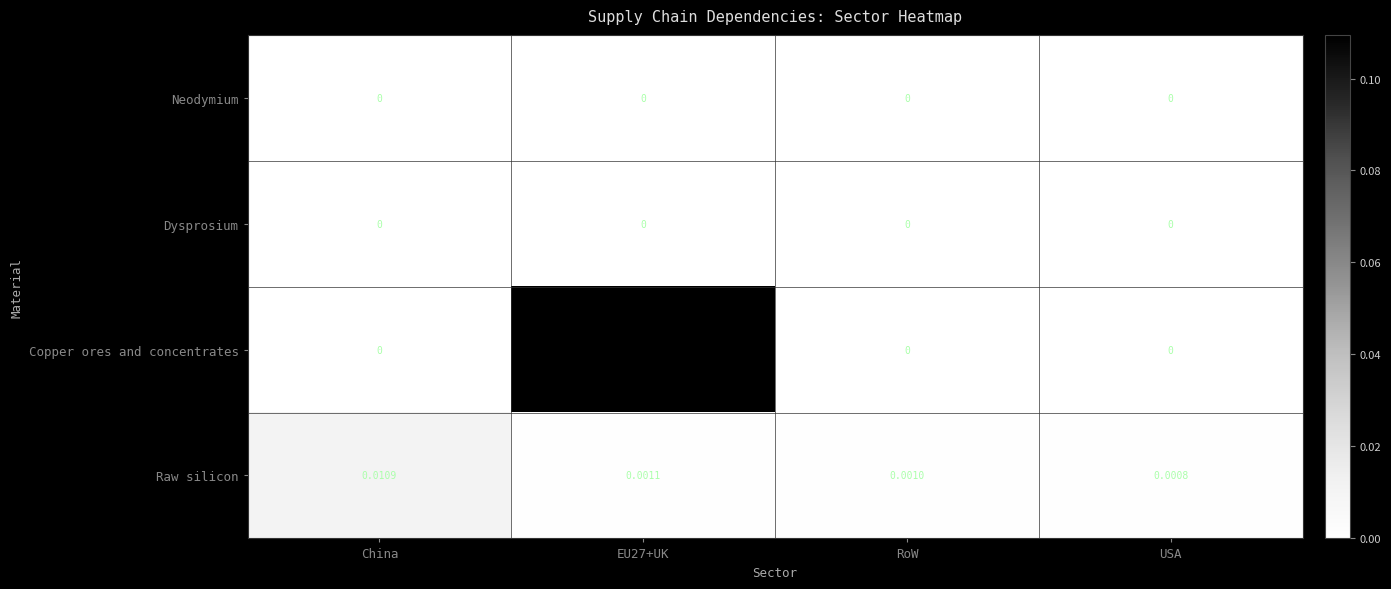

At which category is the sum across all series the highest?

EU27+UK